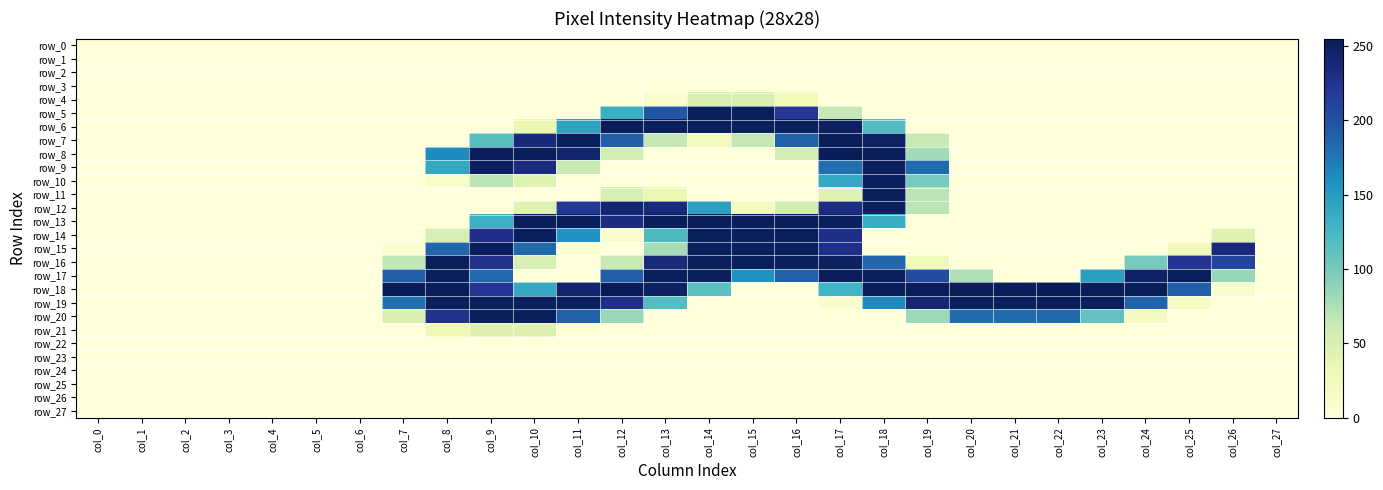

Which has a higher value, col_8 or col_23?

col_8